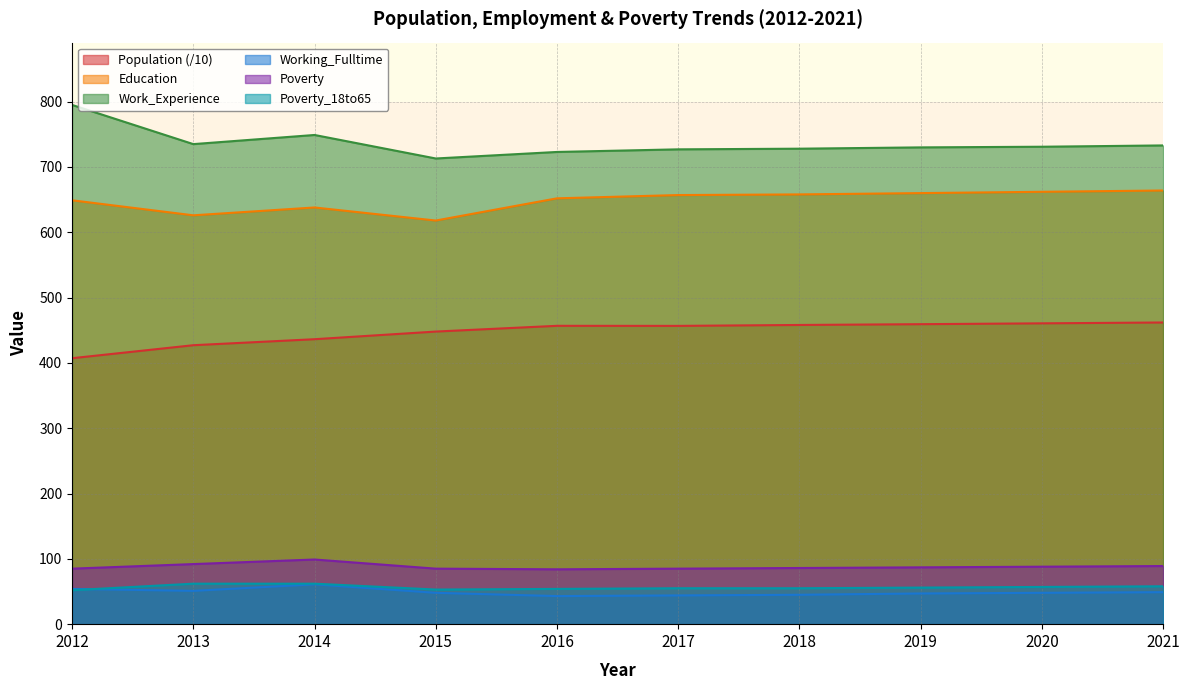

Is it true that Poverty equals 19.0 at 2018?

False